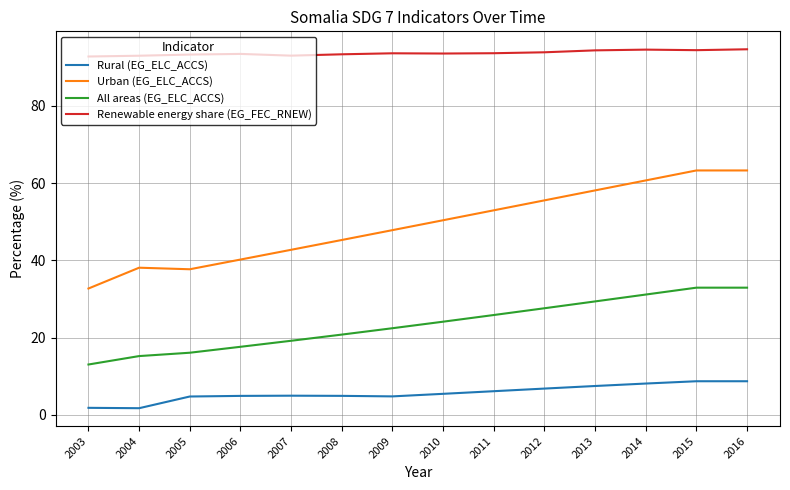

What is the lowest value of the Renewable energy share (EG_FEC_RNEW) series?

92.8